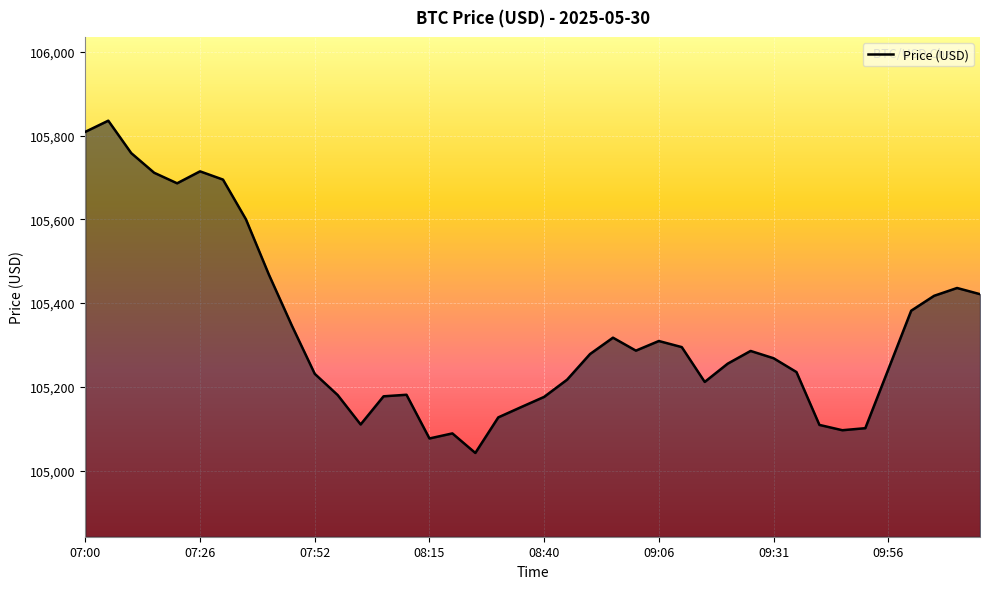

What is the minimum value shown in the chart?

105042.1